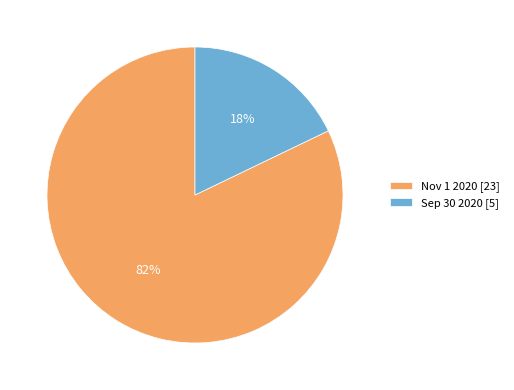

Is it true that Sep 30 2020 is 18% of the pie?

True